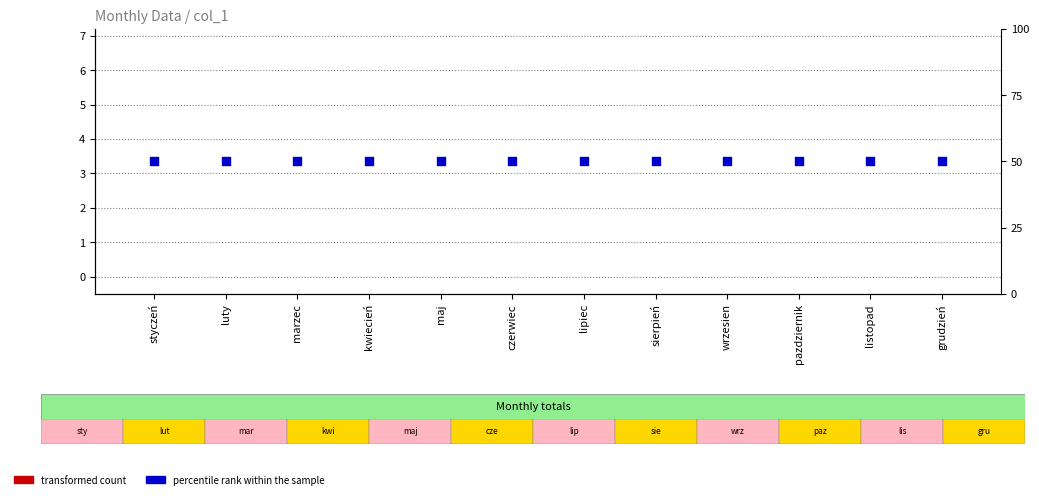

At which category is the sum across all series the highest?

styczeń